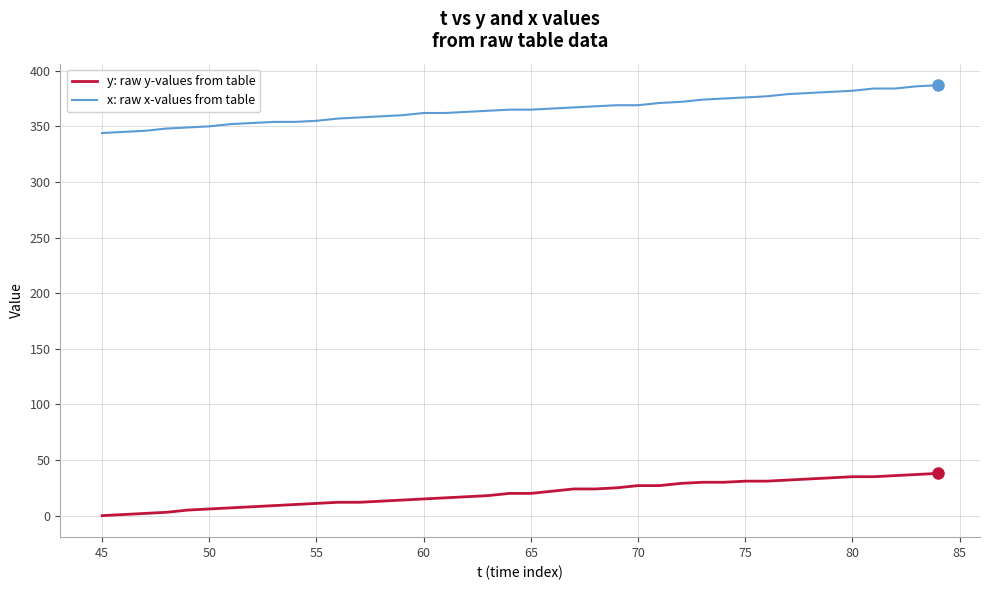

True or false: x: raw x-values from table and y: raw y-values from table intersect in this chart.

False